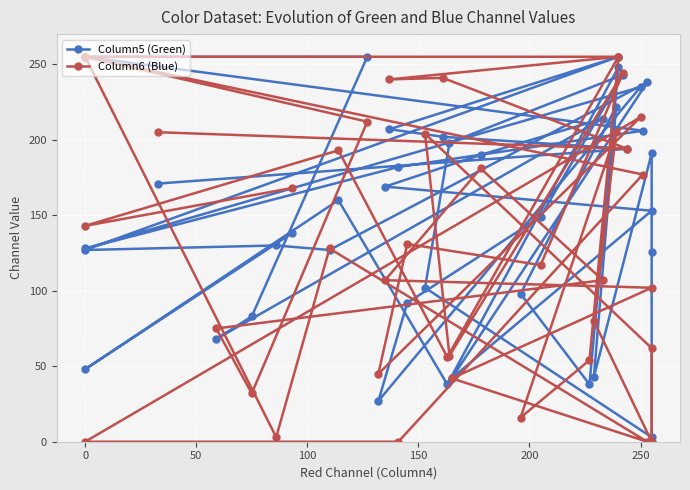

In Column6 (Blue), how many points are higher than both neighbors (excluding endpoints)?

11